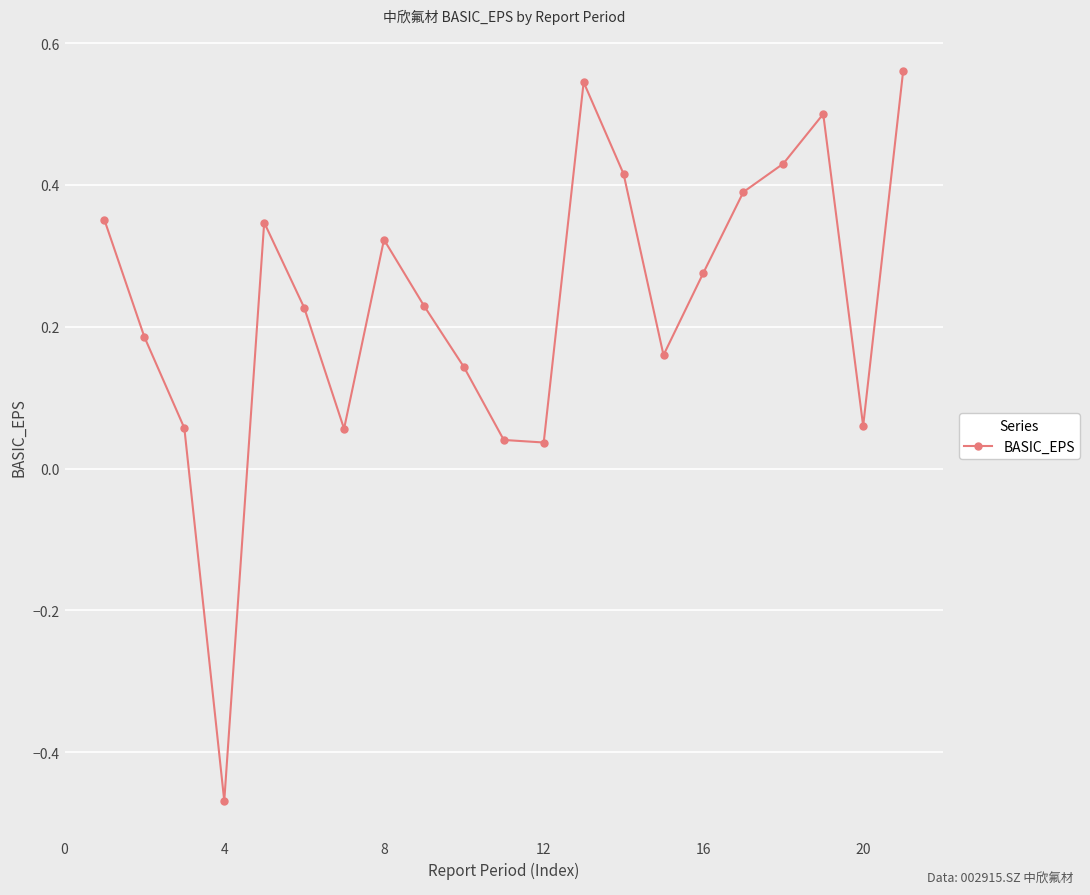

How many interior local valleys (lower than both neighbors) does the data have?

5